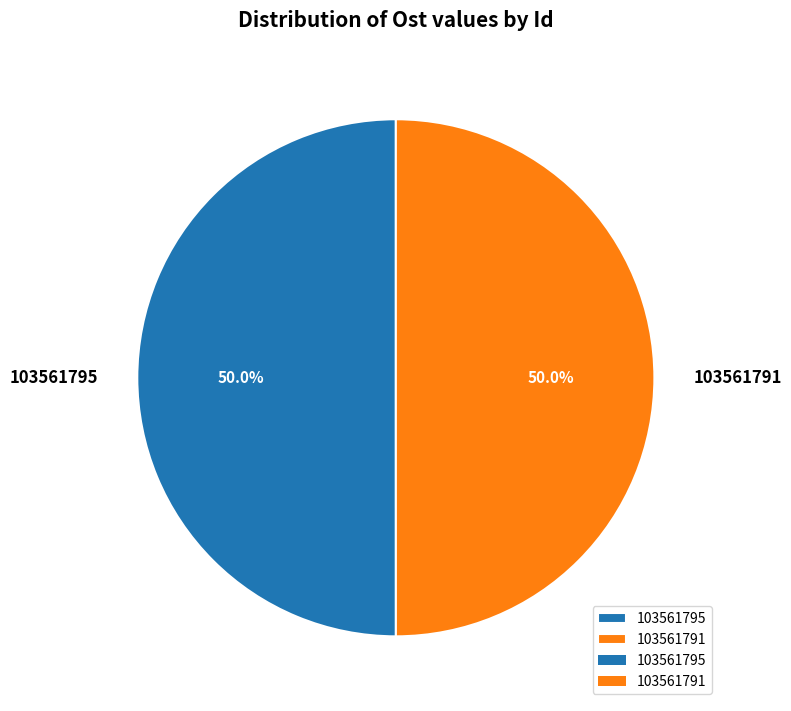

True or false: 103561795 accounts for 40% of the total.

False